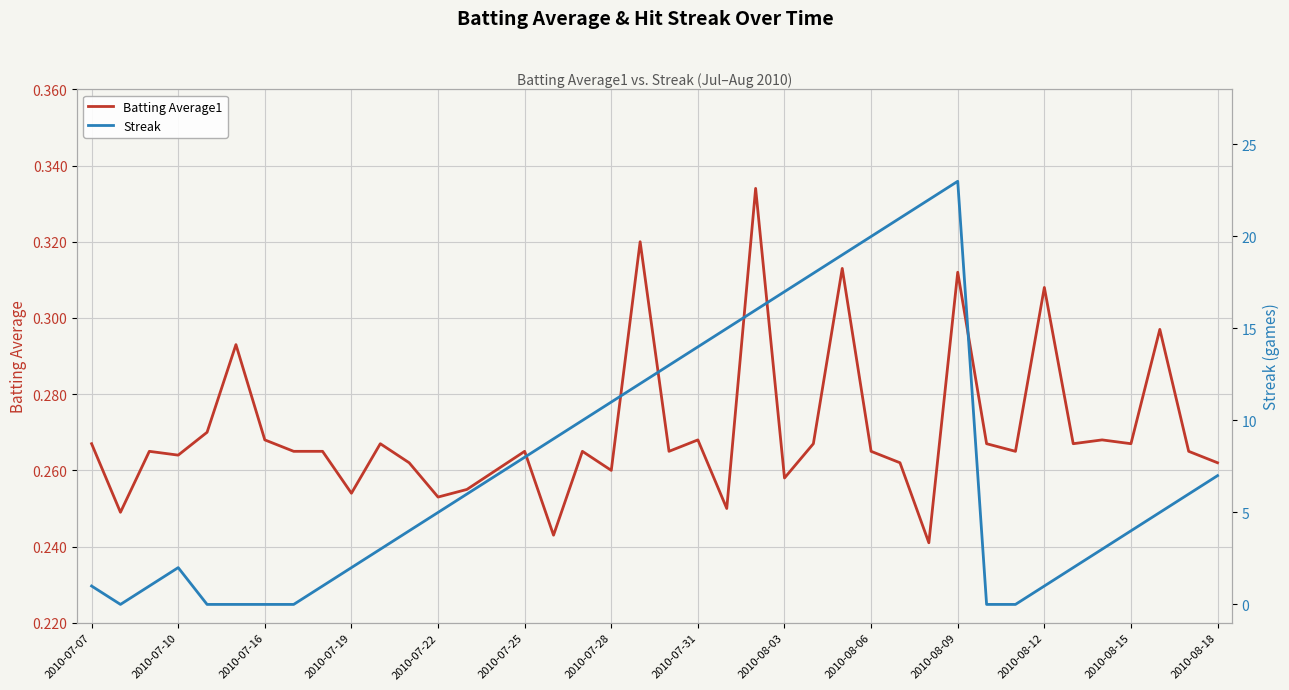

The value of Streak at 2010-08-18 is 8.9. True or false?

False